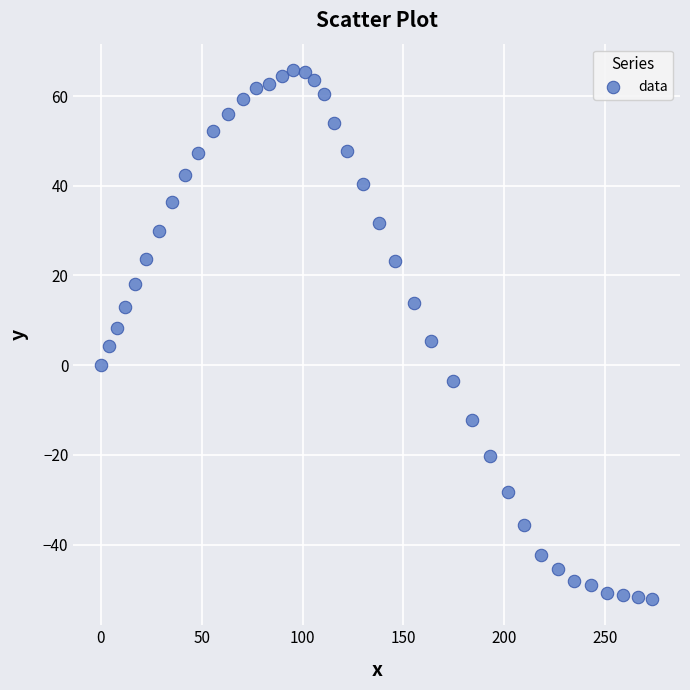

What is the range of X values (max minus min)?

273.5